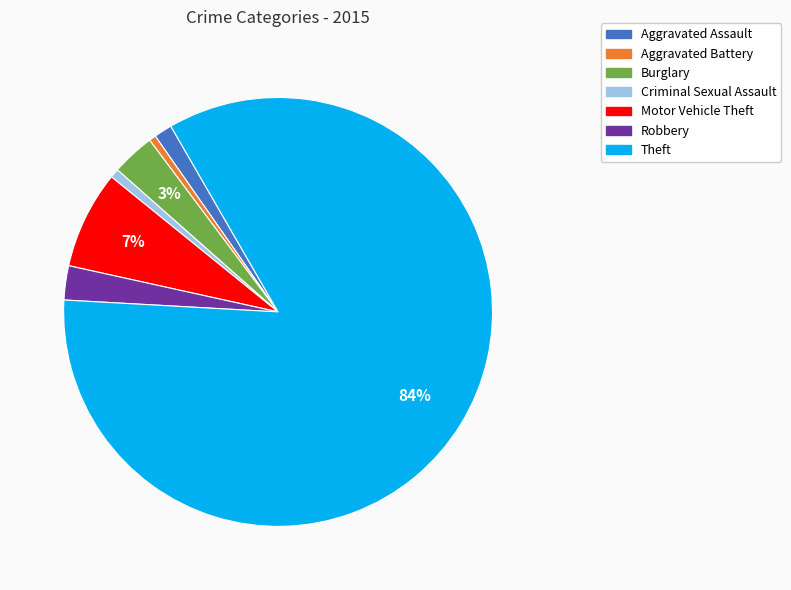

To the nearest percent, what is the average slice percentage?

14%